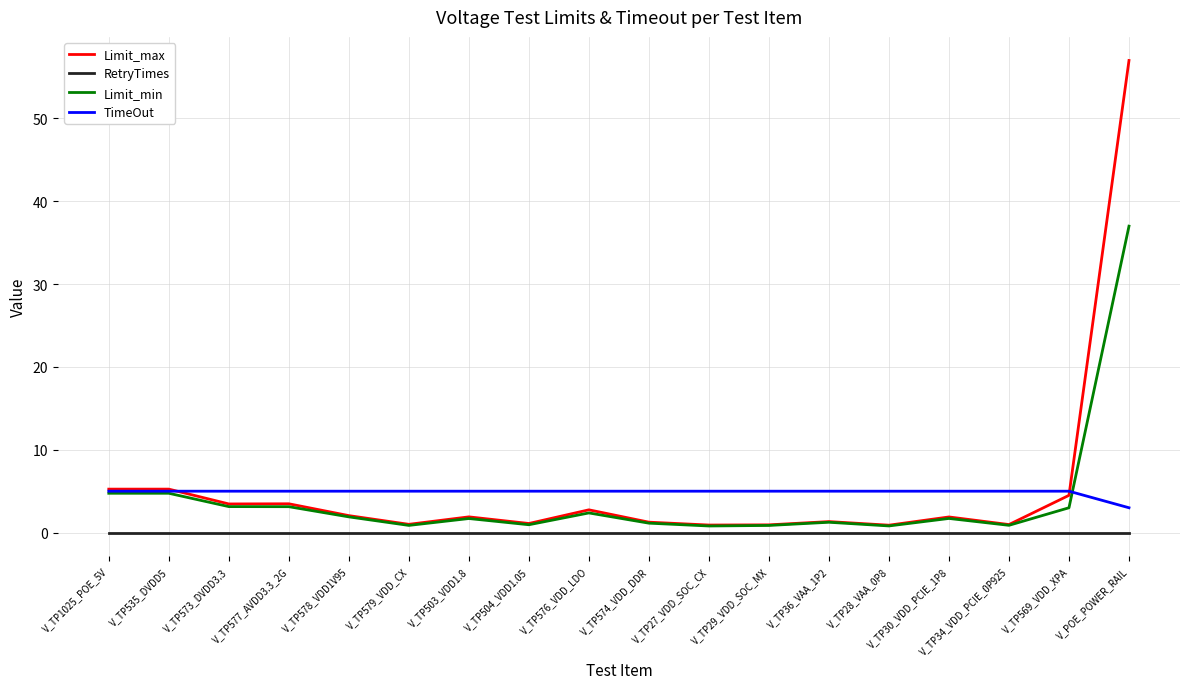

True or false: RetryTimes and Limit_min cross at least once.

False